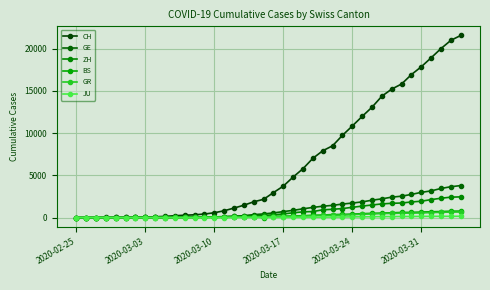

What is the difference between the second highest and minimum values in the GR series?

649